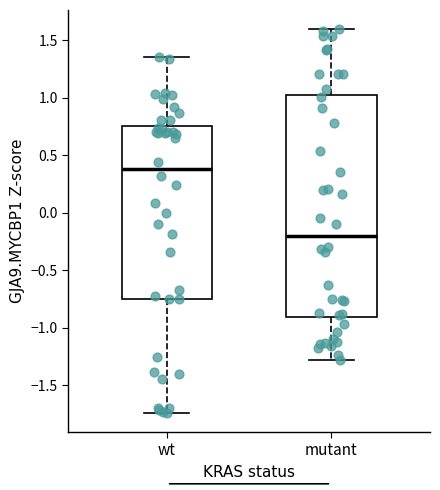

Reading left to right, read every box against the y-axis: the position of its median line, the range the box covers, and the ends of its whiskers. The values are not printed on the chart, so give them approximately, as read against the axis.

wt: median 0.40, box -0.75 to 0.75, whiskers -1.75 to 1.35
mutant: median -0.20, box -0.90 to 1.05, whiskers -1.30 to 1.60